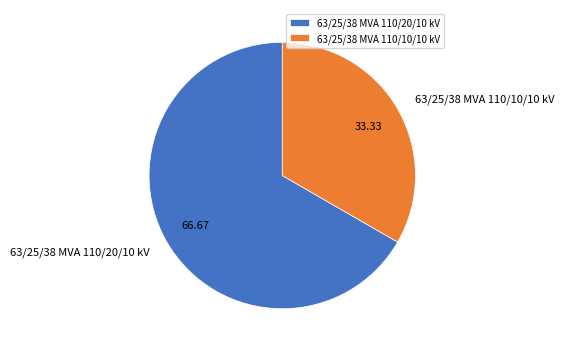

Is the sum of 63/25/38 MVA 110/10/10 kV and 63/25/38 MVA 110/20/10 kV greater than half?

Yes